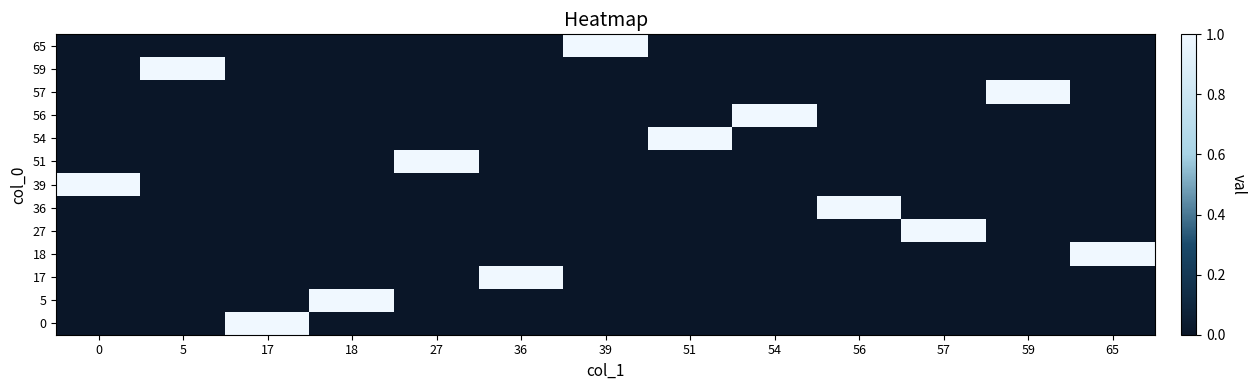

Reading left to right, transcribe all the data shown in this chart.

row_0: 0=0	5=0	17=1	18=0	27=0	36=0	39=0	51=0	54=0	56=0	57=0	59=0	65=0
row_1: 0=0	5=0	17=0	18=1	27=0	36=0	39=0	51=0	54=0	56=0	57=0	59=0	65=0
row_2: 0=0	5=0	17=0	18=0	27=0	36=1	39=0	51=0	54=0	56=0	57=0	59=0	65=0
row_3: 0=0	5=0	17=0	18=0	27=0	36=0	39=0	51=0	54=0	56=0	57=0	59=0	65=1
row_4: 0=0	5=0	17=0	18=0	27=0	36=0	39=0	51=0	54=0	56=0	57=1	59=0	65=0
row_5: 0=0	5=0	17=0	18=0	27=0	36=0	39=0	51=0	54=0	56=1	57=0	59=0	65=0
row_6: 0=1	5=0	17=0	18=0	27=0	36=0	39=0	51=0	54=0	56=0	57=0	59=0	65=0
row_7: 0=0	5=0	17=0	18=0	27=1	36=0	39=0	51=0	54=0	56=0	57=0	59=0	65=0
row_8: 0=0	5=0	17=0	18=0	27=0	36=0	39=0	51=1	54=0	56=0	57=0	59=0	65=0
row_9: 0=0	5=0	17=0	18=0	27=0	36=0	39=0	51=0	54=1	56=0	57=0	59=0	65=0
row_10: 0=0	5=0	17=0	18=0	27=0	36=0	39=0	51=0	54=0	56=0	57=0	59=1	65=0
row_11: 0=0	5=1	17=0	18=0	27=0	36=0	39=0	51=0	54=0	56=0	57=0	59=0	65=0
row_12: 0=0	5=0	17=0	18=0	27=0	36=0	39=1	51=0	54=0	56=0	57=0	59=0	65=0